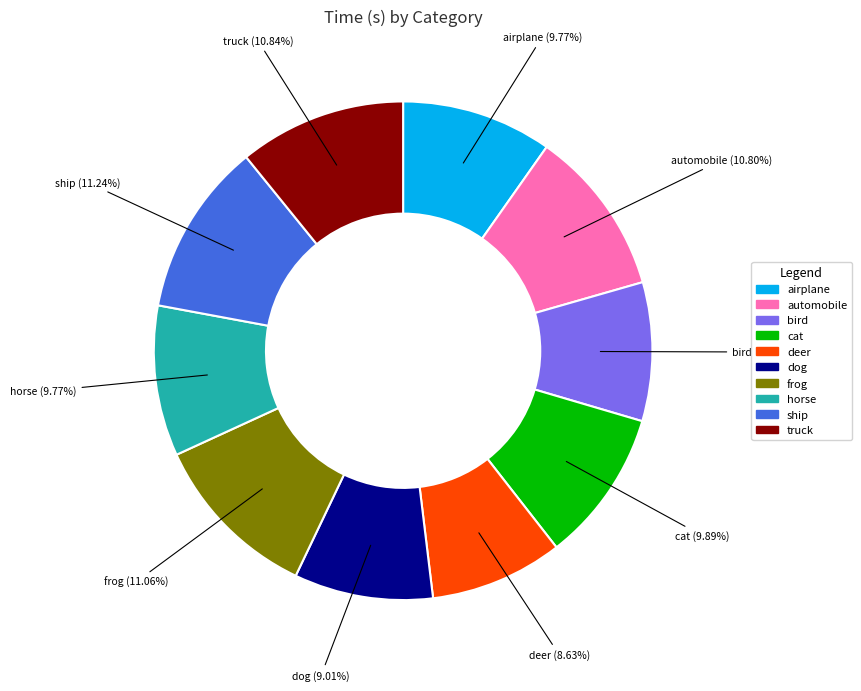

Is the sum of airplane and dog greater than half?

No